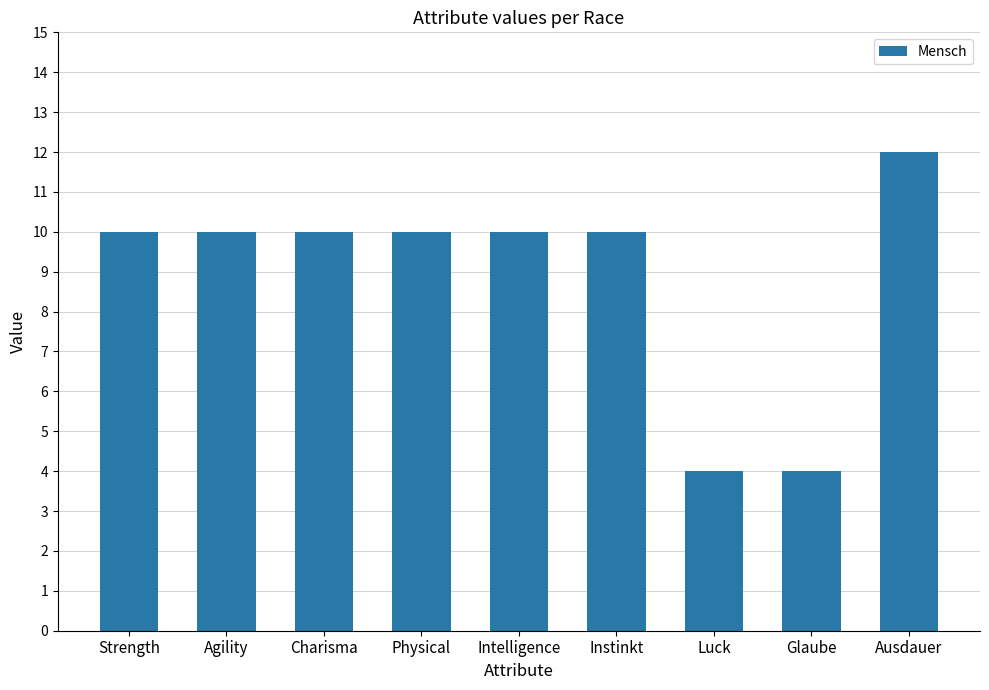

Reading left to right, what are all the values shown in this chart?

10	10	10	10	10	10	4	4	12